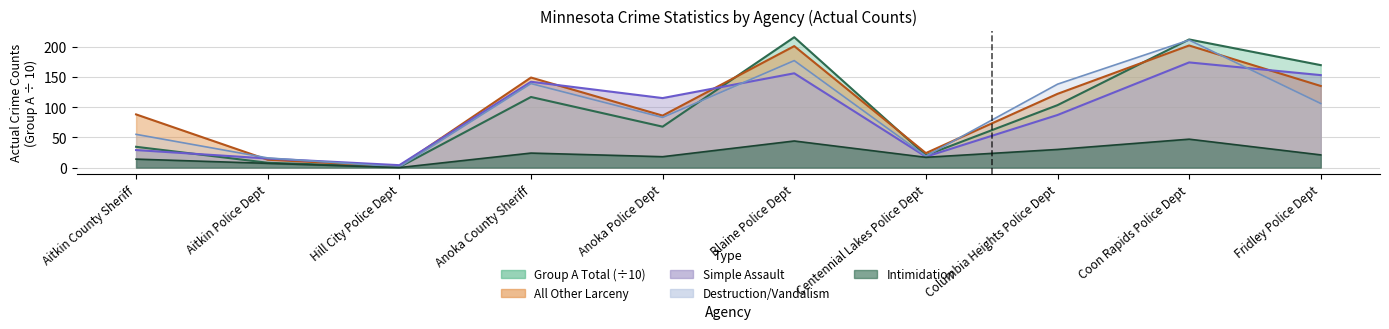

How many times do Destruction Damage Vandalism of Property and Group A Total cross each other?

3